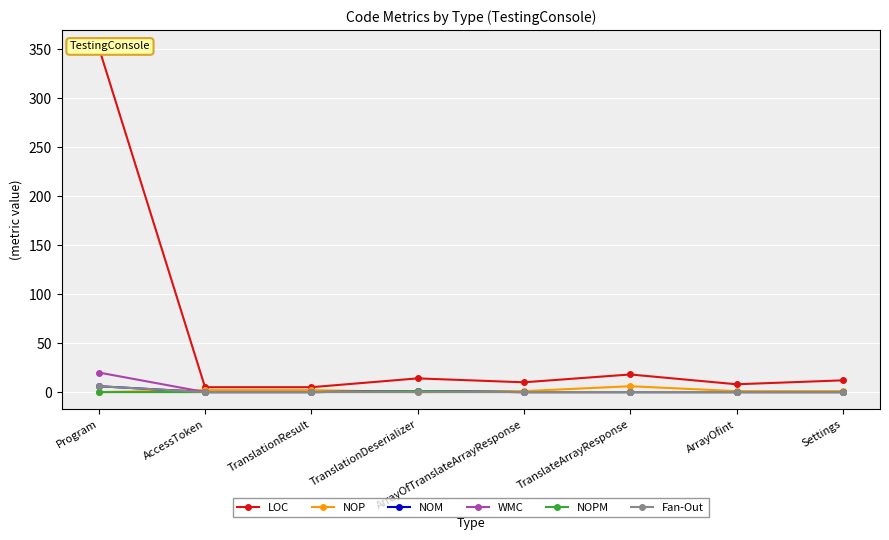

Does the chart display data point markers on the line(s)?

Yes